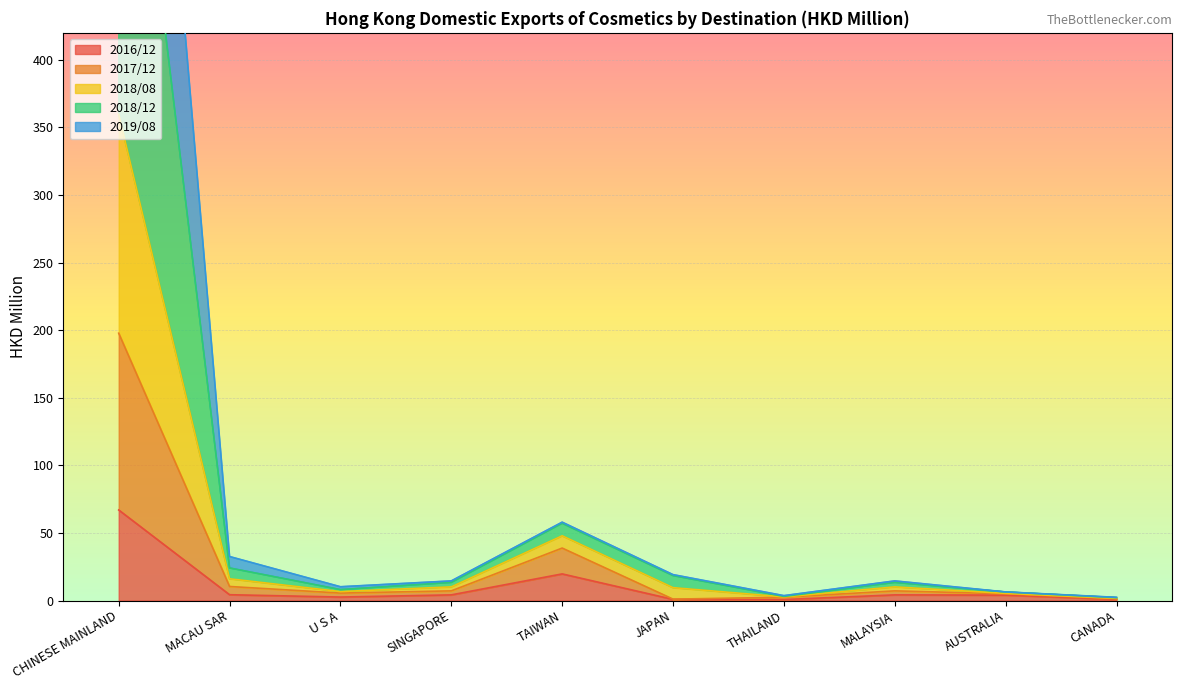

Is it true that 2016/12 equals 19.7 at TAIWAN?

True